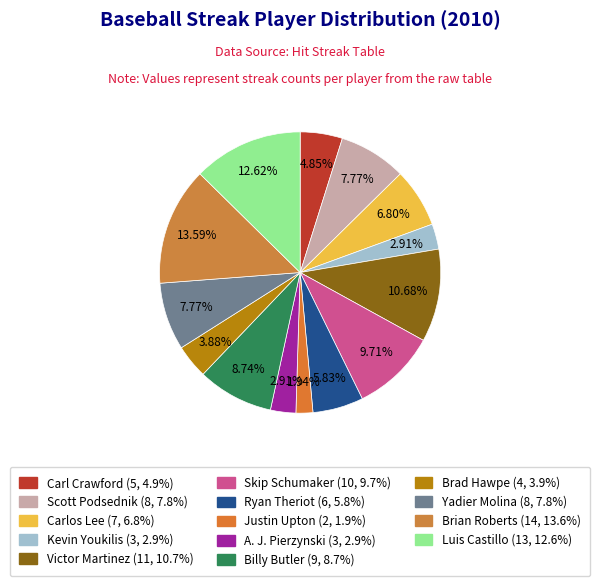

True or false: Scott Podsednik accounts for 8% of the total.

True